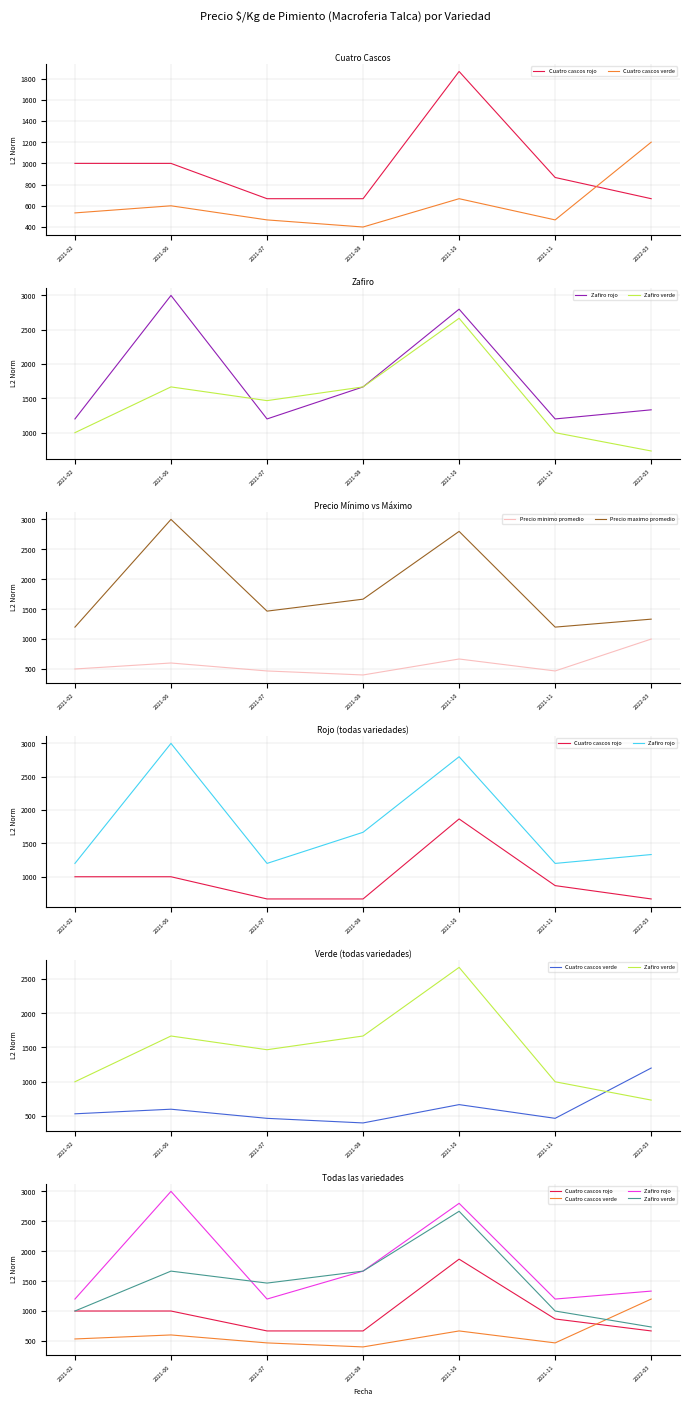

Where is Cuatro cascos rojo nearest to the value 1267?

2021-02